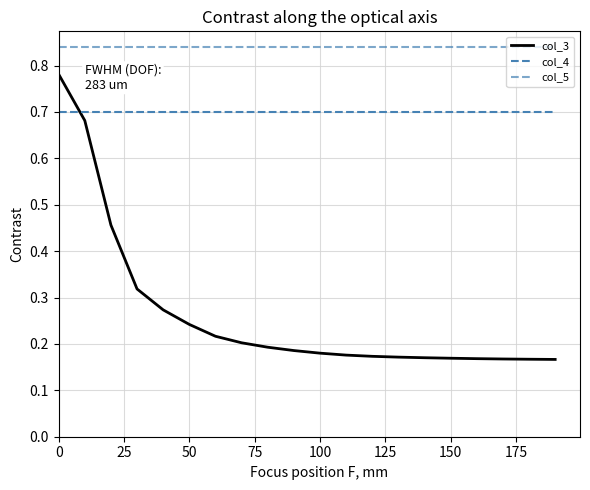

Count the number of categories in the chart.

20